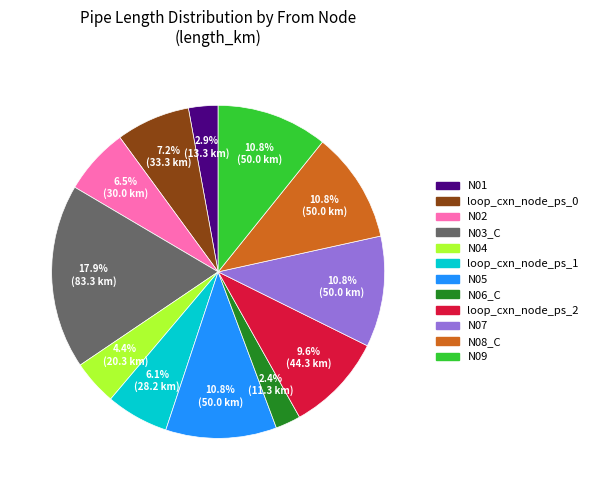

To the nearest percent, what percentage of the pie is N09?

11%